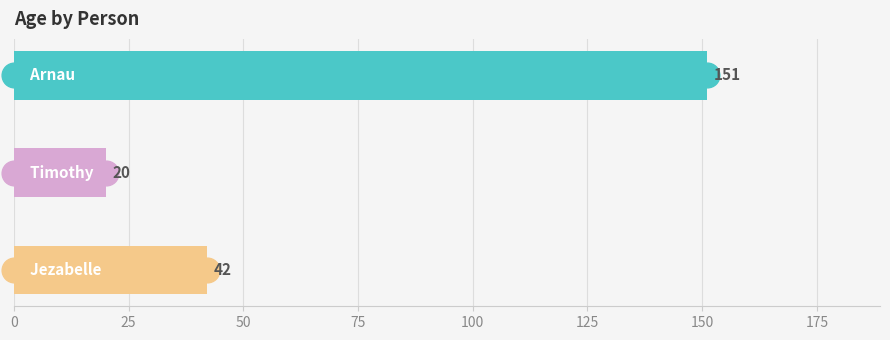

What is the change in value from 0 to 50?

-109